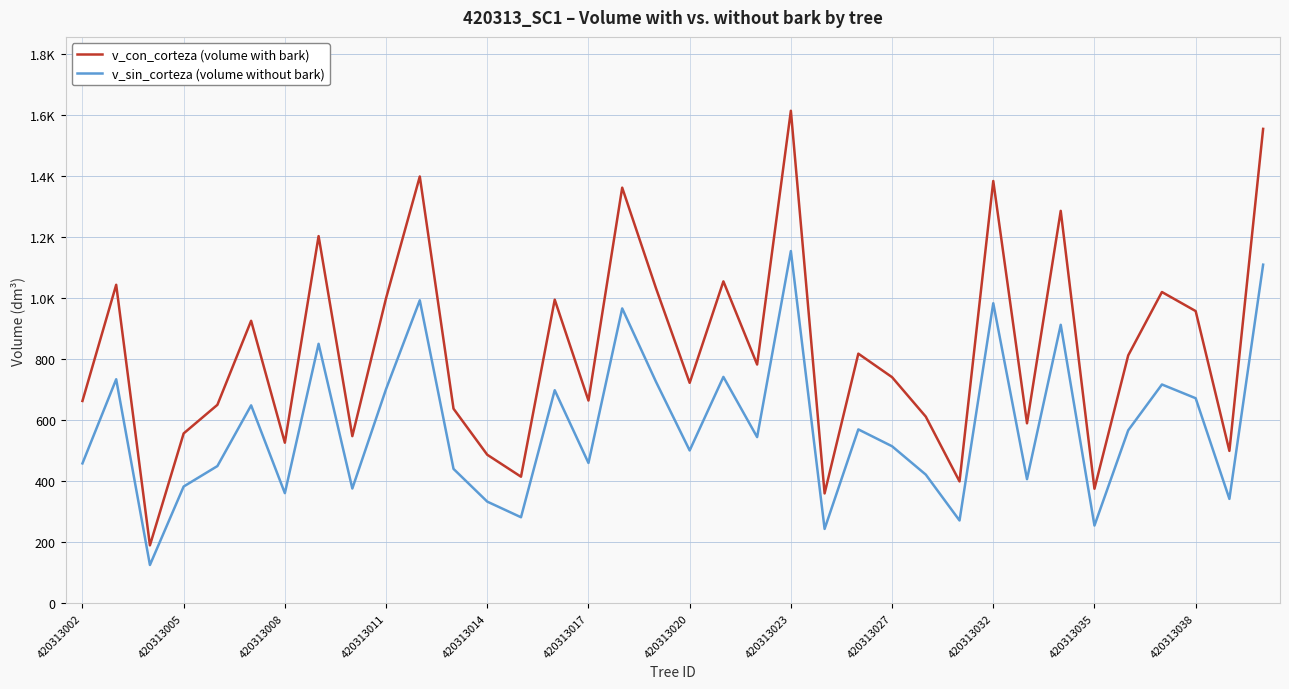

Reading left to right, list all the values displayed in this chart.

v_con_corteza (volume with bark): 663.2	1043.8	190.2	556.9	650.6	925.9	526.5	1203.3	548.0	1000.0	1398.7	637.9	487.0	415.1	995.1	664.6	1362.0	1033.1	722.6	1055.0	782.7	1613.9	360.3	818.2	741.1	611.8	399.6	1383.9	590.0	1286.0	375.6	812.5	1020.1	957.7	499.6	1554.6
v_sin_corteza (volume without bark): 458.7	734.3	125.8	382.9	449.9	648.9	361.2	850.5	376.4	702.1	993.0	440.7	333.4	282.3	698.4	460.1	966.5	726.5	501.1	742.1	544.8	1154.3	244.0	570.1	514.8	421.9	271.7	983.4	407.1	912.7	255.1	567.0	717.2	672.2	342.4	1109.7